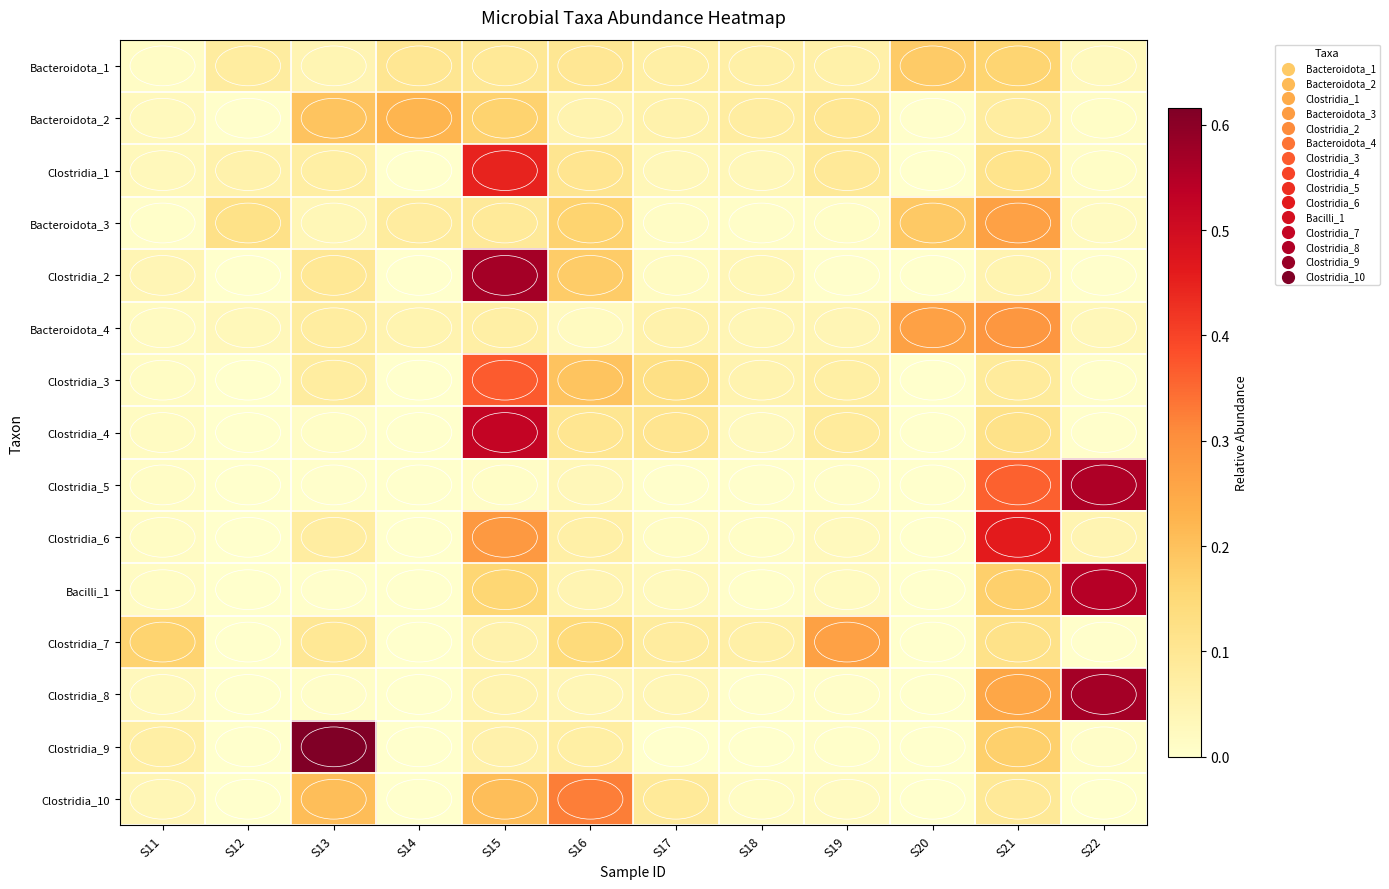

Count the number of categories in the chart.

12